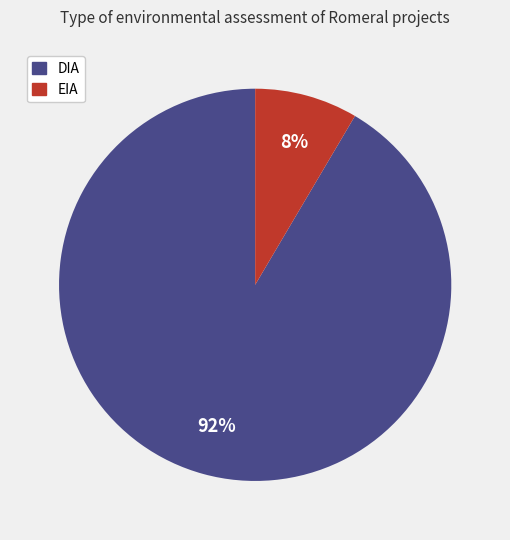

How many segments does this pie chart have?

2